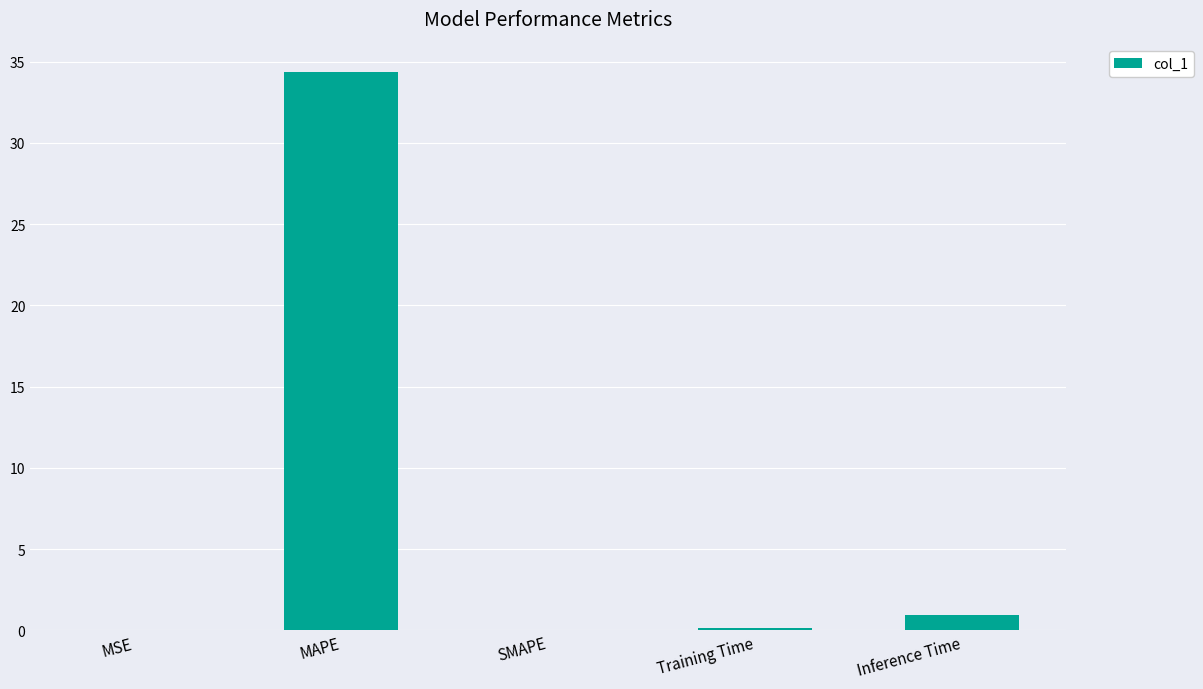

What value does the data have at MAPE?

34.3